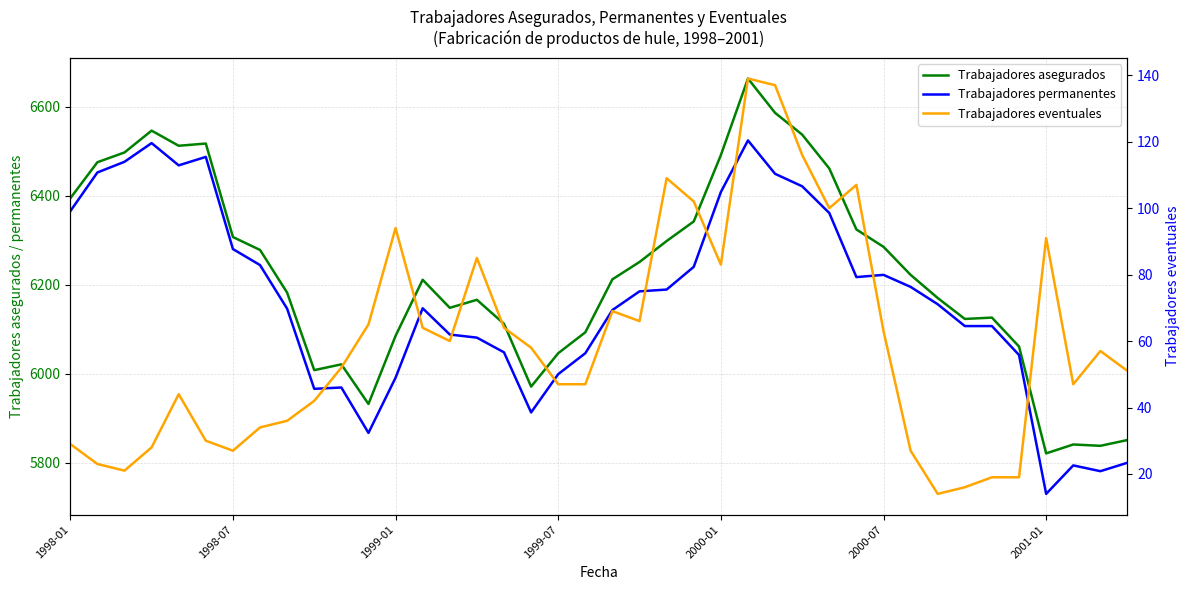

What value does the Trabajadores permanentes series have at 32?

6156